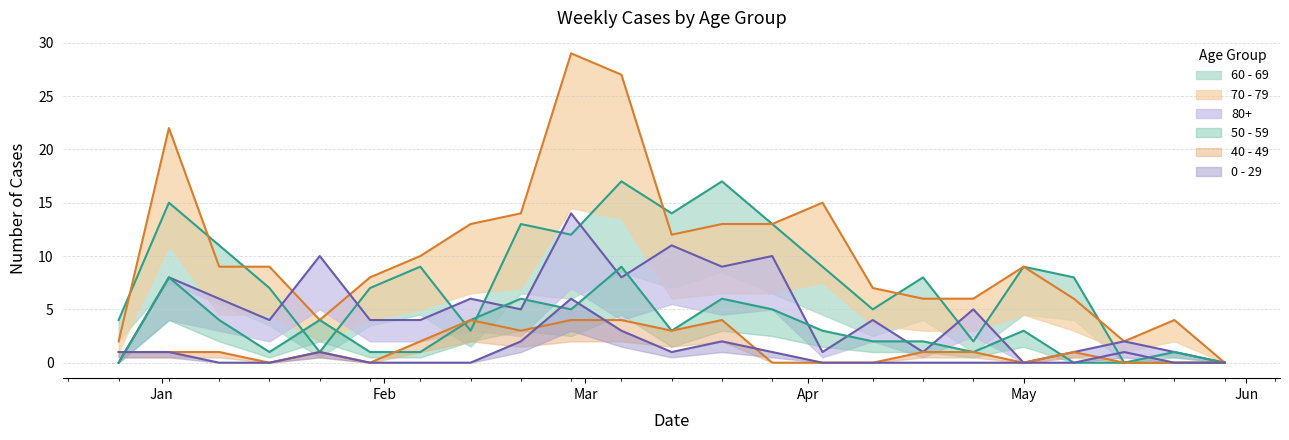

What is the sum of all 80+ values?

114